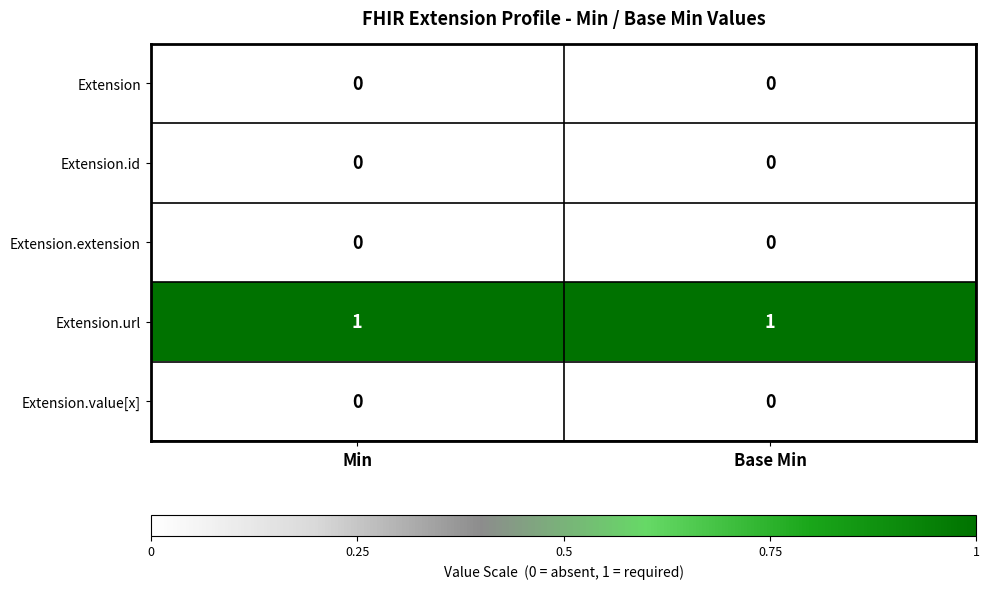

Is the value of Extension.url at Base Min greater than the value of Extension.value[x] at Base Min?

Yes